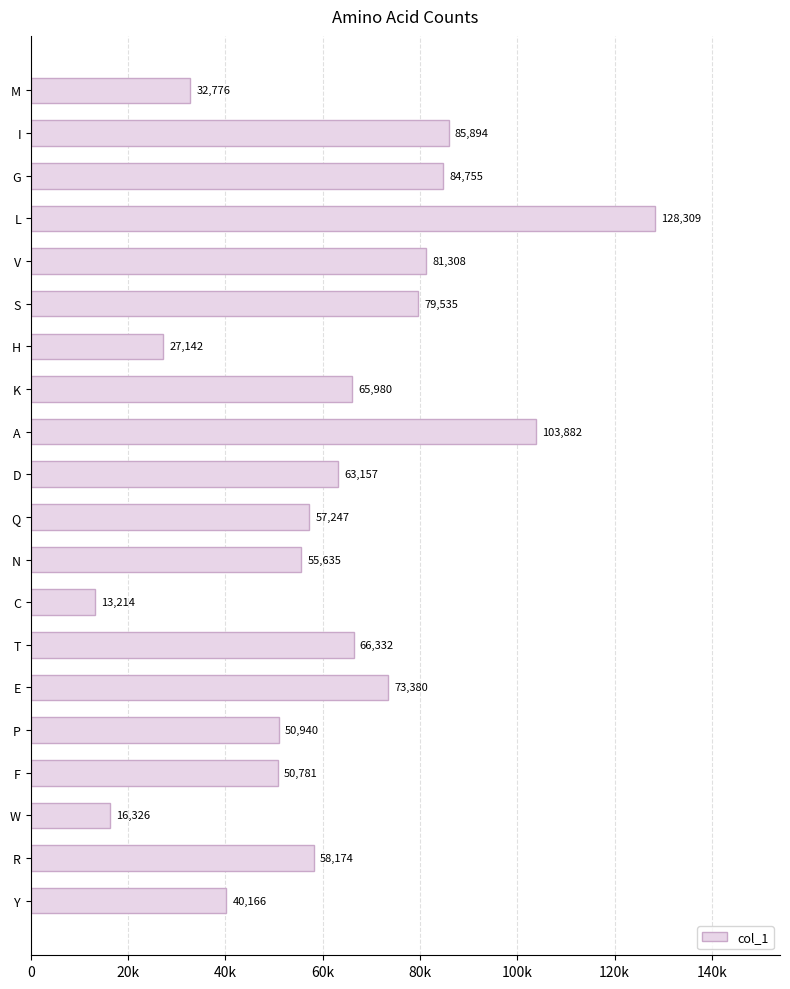

Where is the data nearest to the value 70761?

E